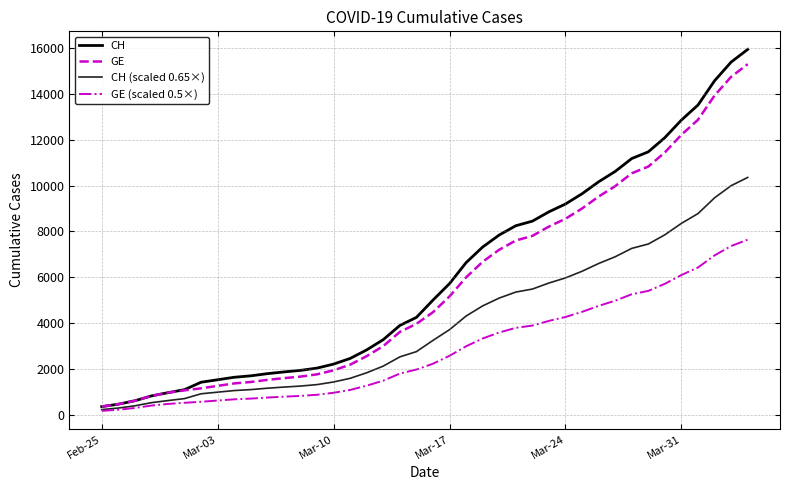

What is the maximum value for GE?

15284.0